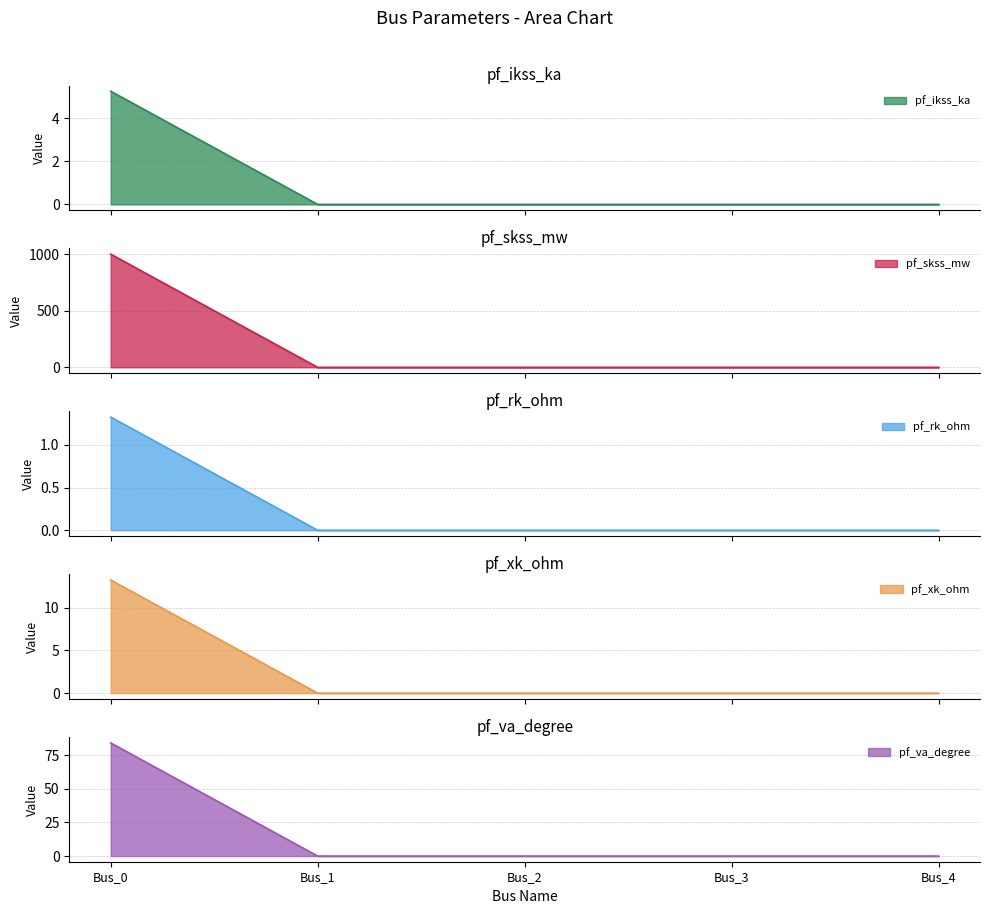

Which series changed the most between Bus_2 and Bus_4?

pf_ikss_ka